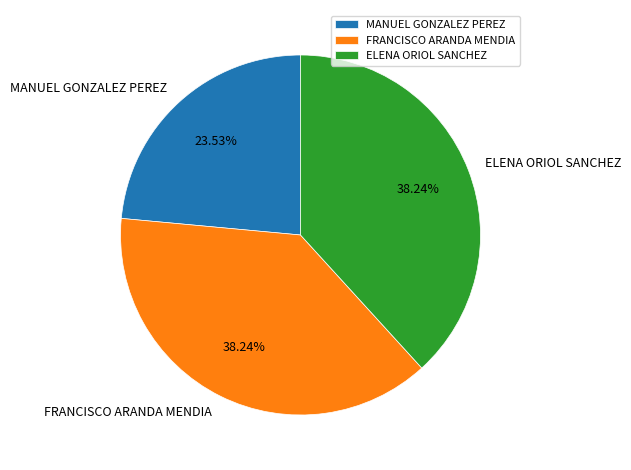

To the nearest percent, what is the combined percentage of FRANCISCO ARANDA MENDIA and MANUEL GONZALEZ PEREZ?

62%